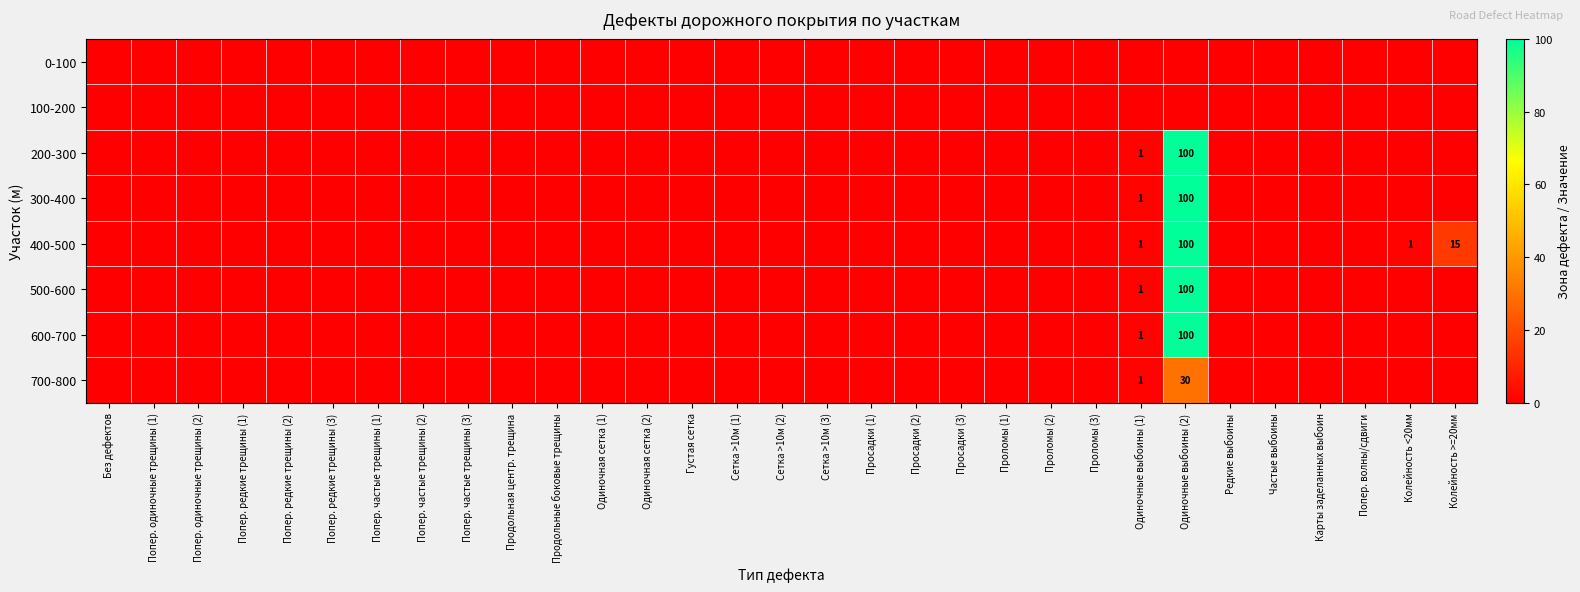

The value of 300-400 at Просадки (2) is 0. True or false?

True